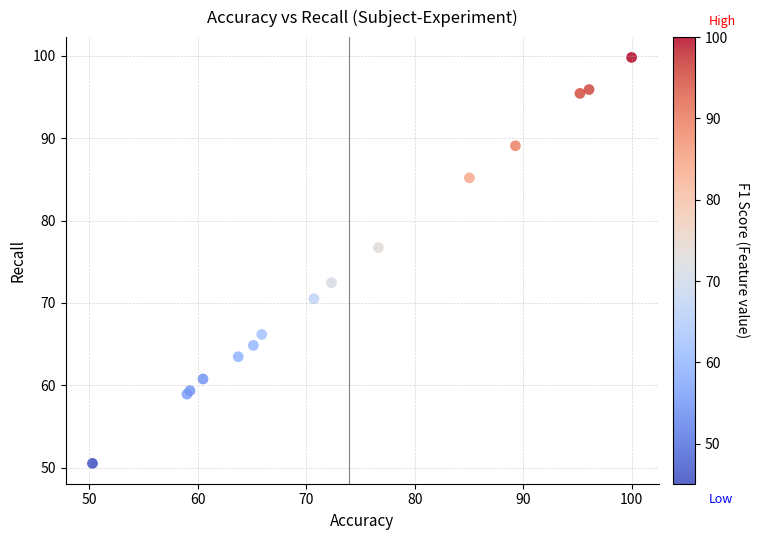

What Y value in the scatter plot is closest to 75?

76.7